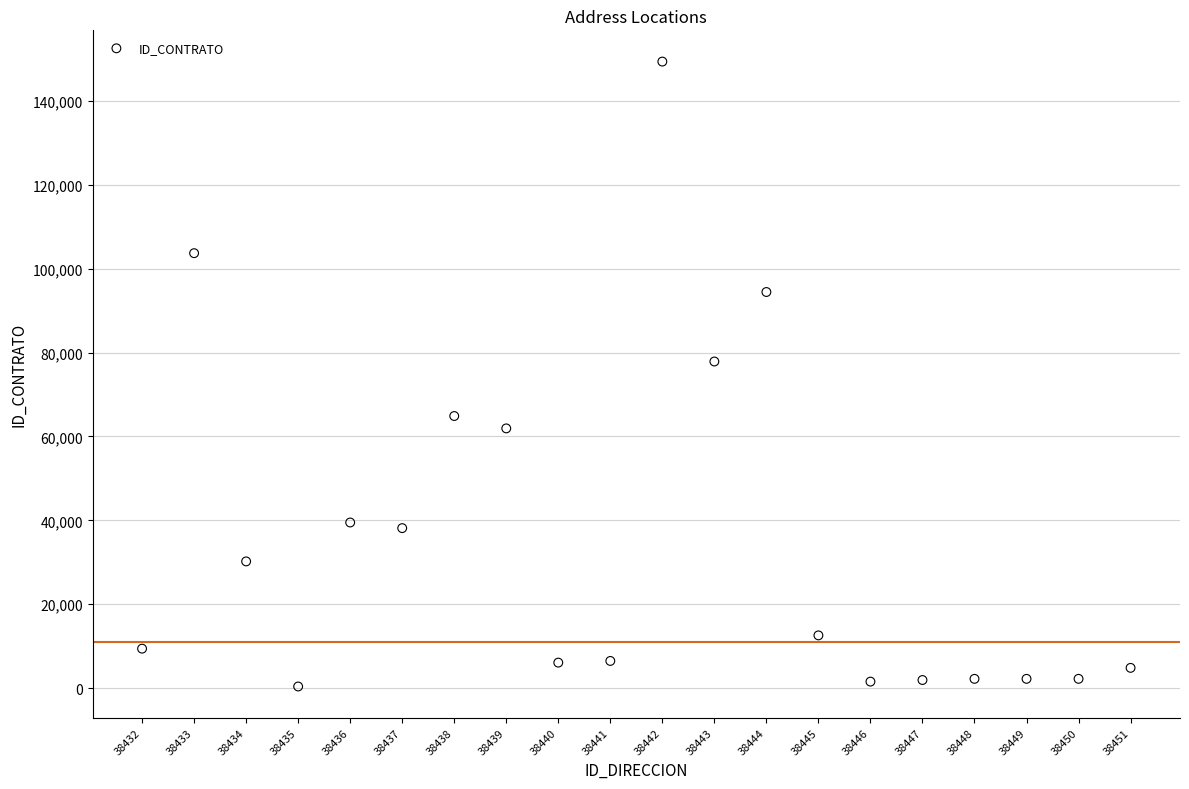

What Y value in the scatter plot is closest to 74878?

77865